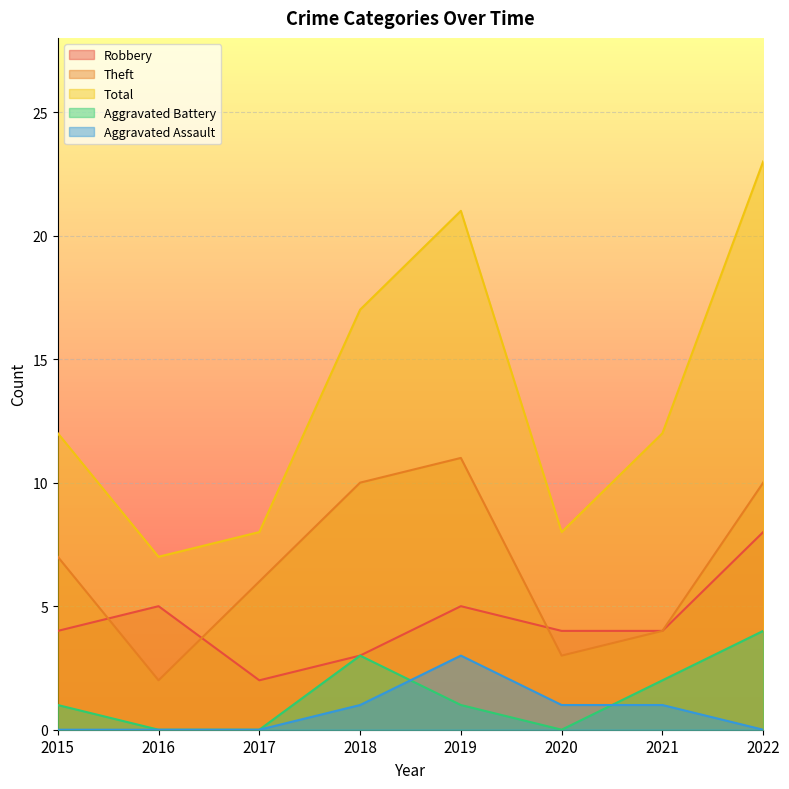

What is the highest value of the Aggravated Assault series?

3